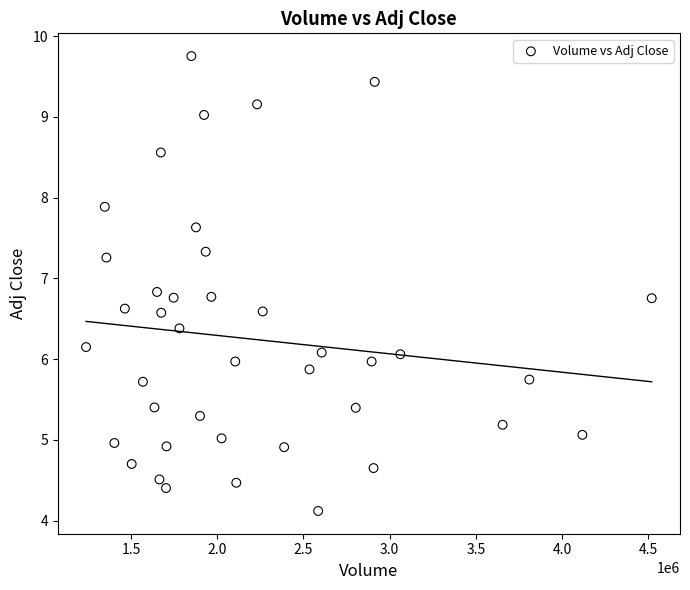

What is the range of X values (max minus min)?

3279800.0